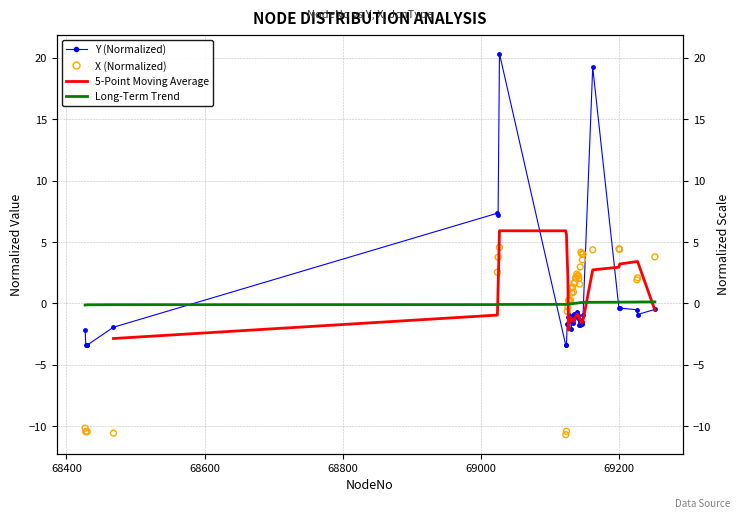

What are all the series names shown in the legend?

Y (Normalized), 5-Point Moving Average, Long-Term Trend, X (Normalized)